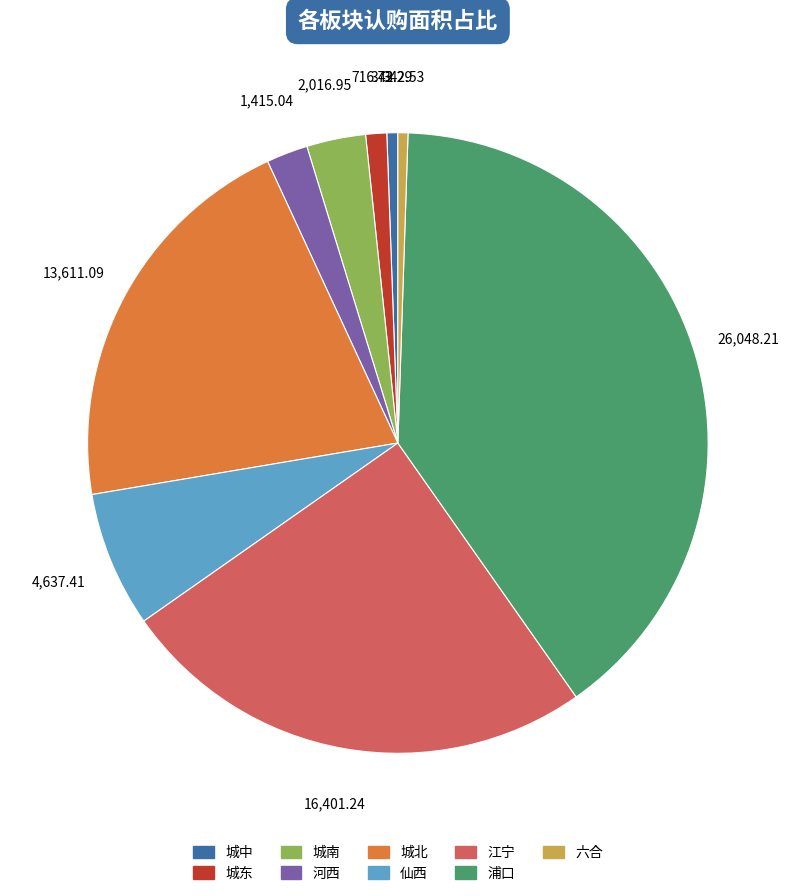

What is the largest slice in the pie chart?

浦口